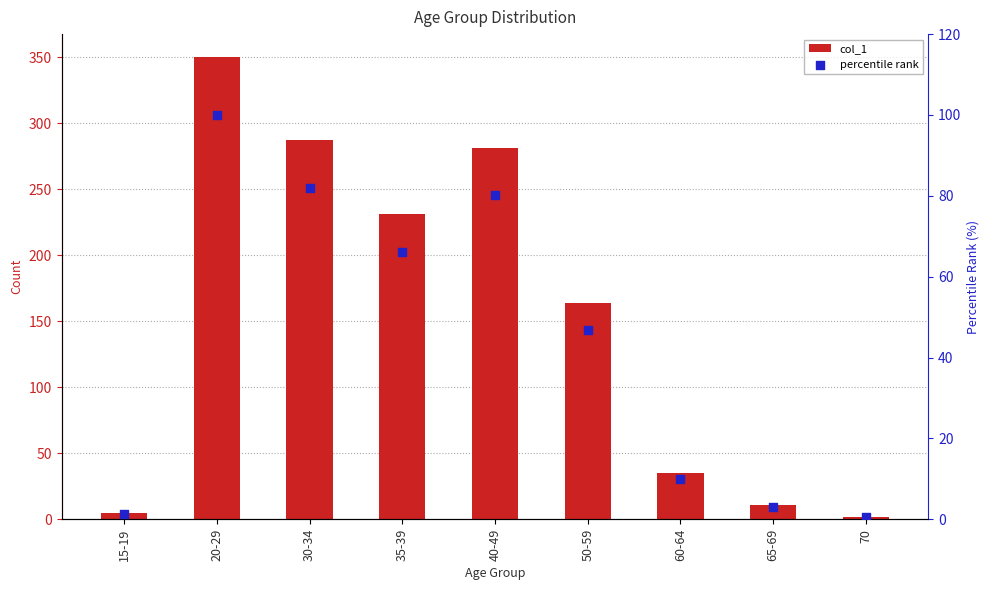

What is the total value across all series at 60-64?

45.0